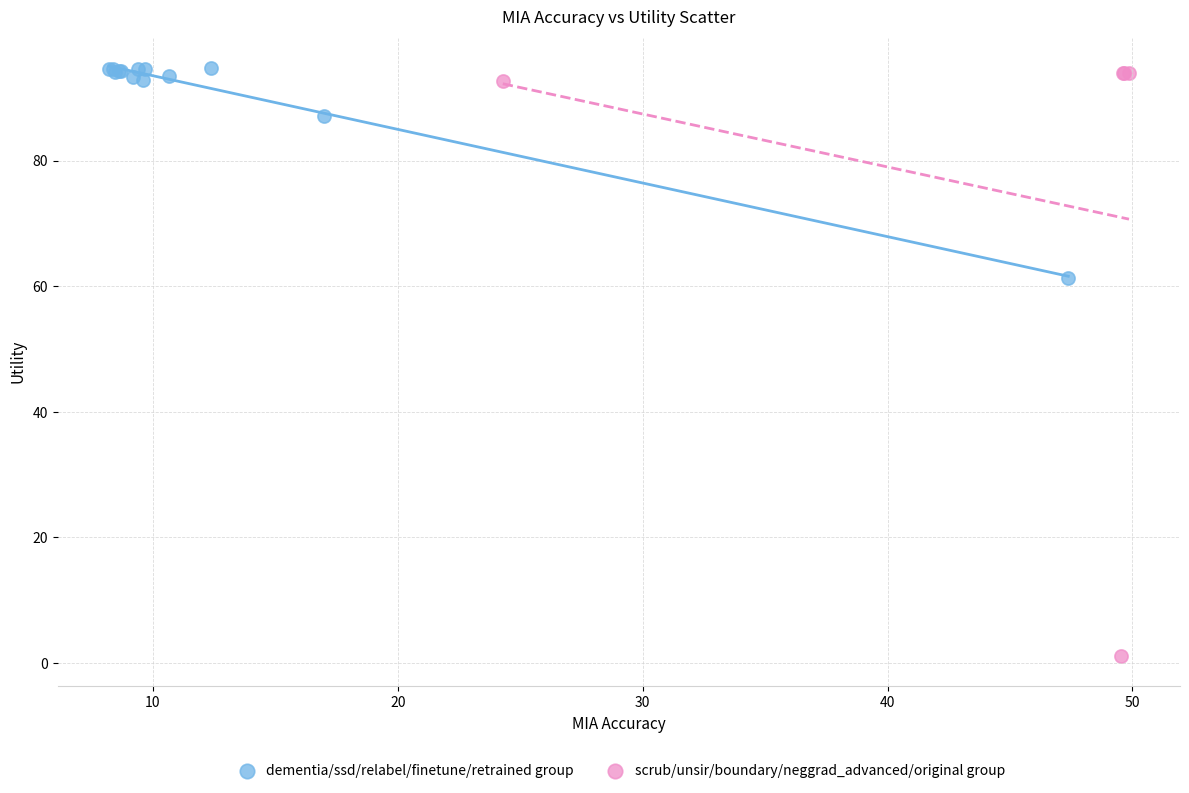

Which series has the widest spread of Y values?

scrub/unsir/boundary/neggrad_advanced/original group